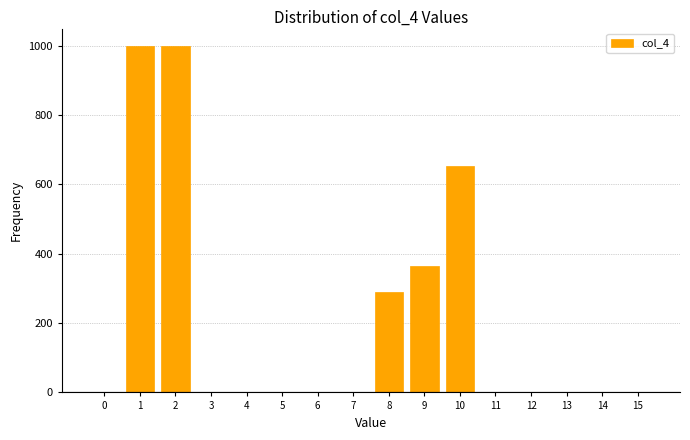

What is the sum of all values?

3314.9